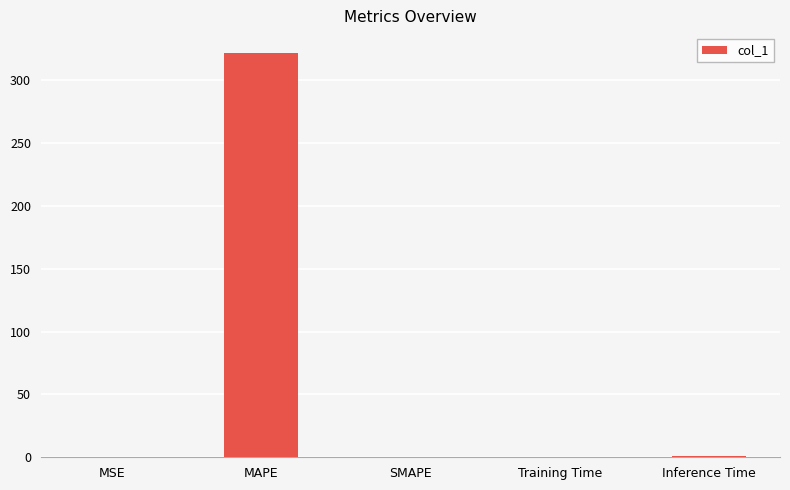

The chart shows a value of 0.1 at Training Time. True or false?

True